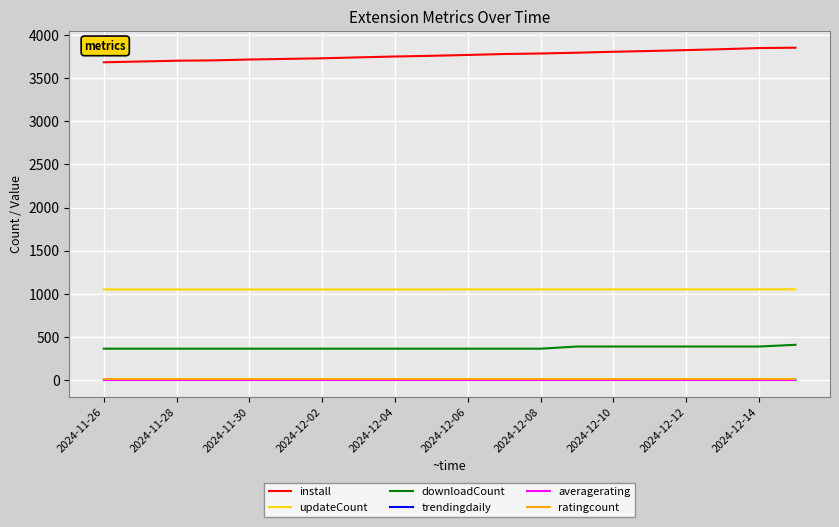

True or false: downloadCount and ratingcount intersect in this chart.

False